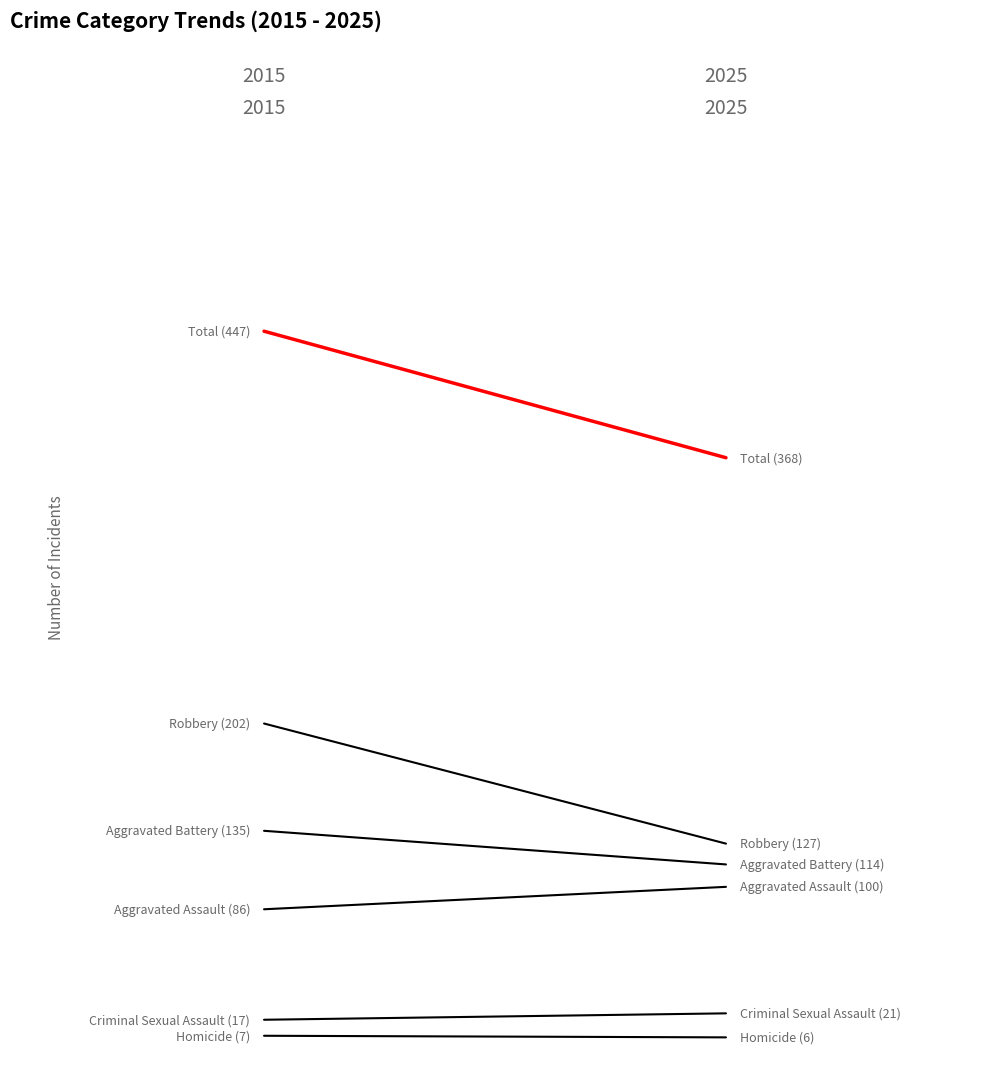

What is the difference between the highest and lowest values at 0.00?

440